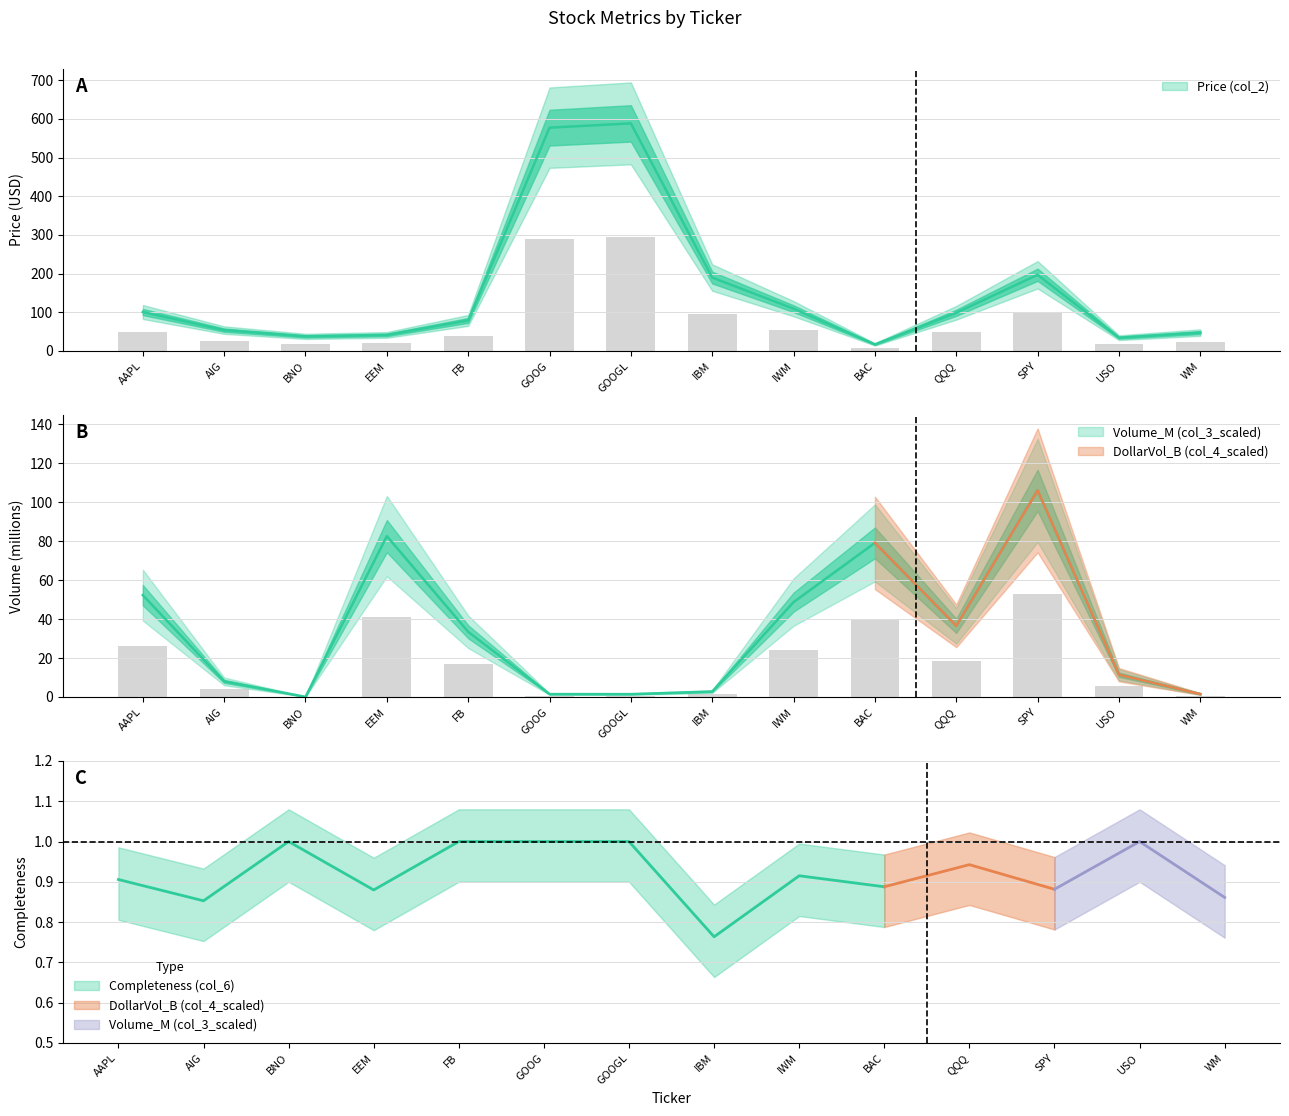

At how many categories does at least one series exceed 472?

2